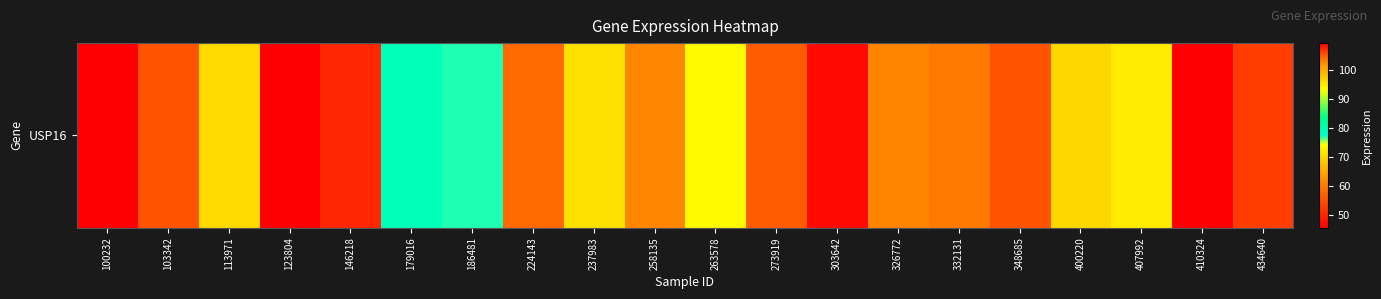

Rank the categories by value from highest to lowest.

100232, 263578, 179016, 186481, 407992, 237983, 113971, 400220, 258135, 326772, 332131, 224143, 273919, 103342, 348685, 434640, 146218, 303642, 123804, 410324